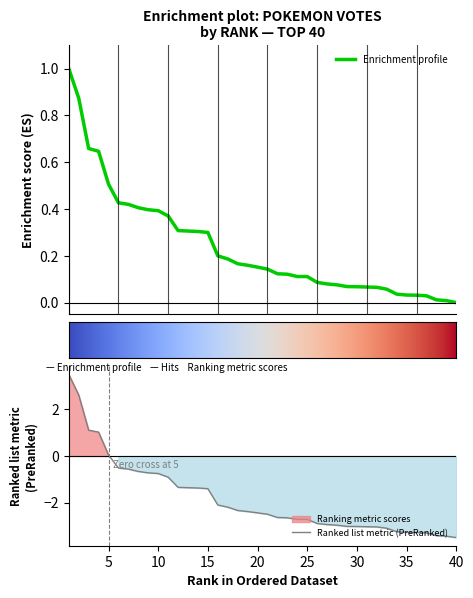

List the labels in order of value, smallest first.

40, 39, 38, 37, 36, 35, 34, 33, 32, 31, 30, 29, 28, 27, 26, 24, 25, 23, 22, 21, 20, 19, 18, 17, 16, 15, 14, 13, 12, 11, 10, 9, 8, 7, 6, 5, 4, 3, 2, 1